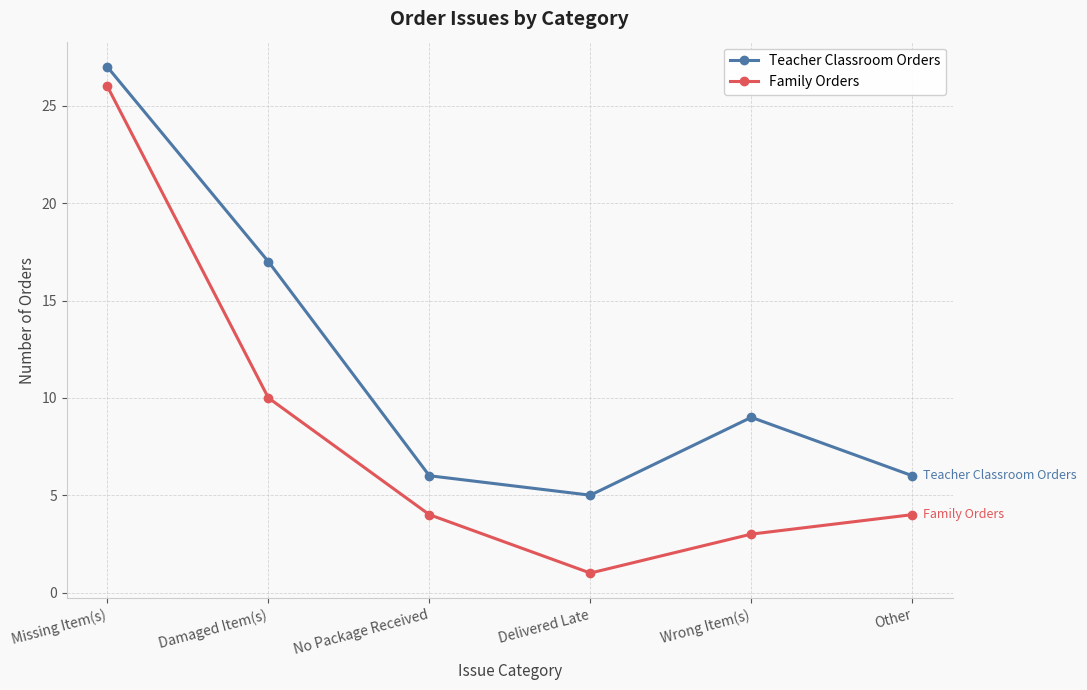

How many lines are shown in the chart?

2